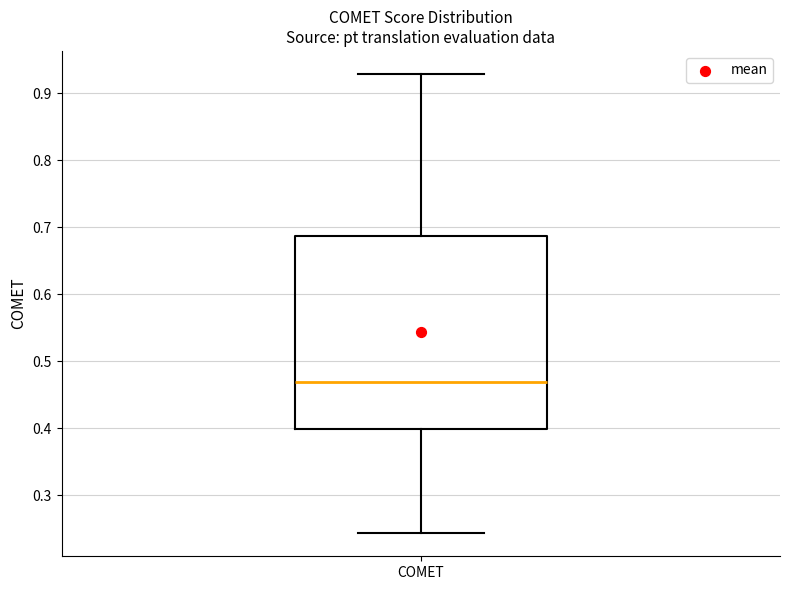

Read this box plot against the y-axis: the position of the median line, the range covered by the box, and the ends of both whiskers. The values are not printed on the chart, so give them approximately, as read against the axis.

median 0.47, box 0.40 to 0.69, whiskers 0.24 to 0.93